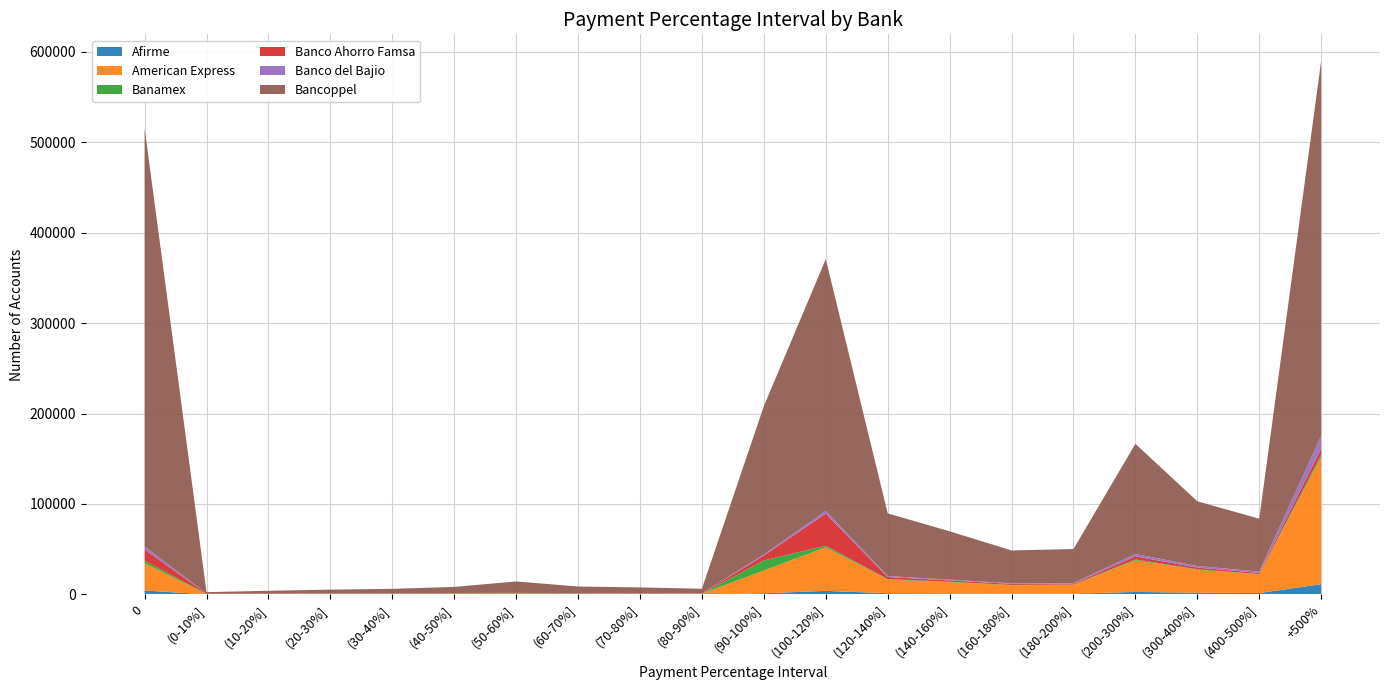

Reading left to right, list all the values displayed in this chart.

Afirme: 0=4349	(0-10%]=32	(10-20%]=27	(20-30%]=43	(30-40%]=54	(40-50%]=95	(50-60%]=181	(60-70%]=101	(70-80%]=79	(80-90%]=96	(90-100%]=1329	(100-120%]=3933	(120-140%]=1349	(140-160%]=1082	(160-180%]=871	(180-200%]=820	(200-300%]=2785	(300-400%]=1947	(400-500%]=1522	+500%=11370
American Express: 0=30172	(0-10%]=295	(10-20%]=453	(20-30%]=729	(30-40%]=605	(40-50%]=924	(50-60%]=904	(60-70%]=615	(70-80%]=577	(80-90%]=611	(90-100%]=25178	(100-120%]=48177	(120-140%]=15138	(140-160%]=12511	(160-180%]=9283	(180-200%]=9801	(200-300%]=34978	(300-400%]=25429	(400-500%]=20688	+500%=140559
Banamex: 0=2888	(0-10%]=138	(10-20%]=139	(20-30%]=54	(30-40%]=46	(40-50%]=85	(50-60%]=228	(60-70%]=58	(70-80%]=49	(80-90%]=73	(90-100%]=11069	(100-120%]=1775	(120-140%]=487	(140-160%]=423	(160-180%]=334	(180-200%]=307	(200-300%]=966	(300-400%]=472	(400-500%]=306	+500%=2642
Banco Ahorro Famsa: 0=12291	(0-10%]=326	(10-20%]=346	(20-30%]=353	(30-40%]=403	(40-50%]=424	(50-60%]=332	(60-70%]=292	(70-80%]=218	(80-90%]=202	(90-100%]=5442	(100-120%]=35491	(120-140%]=2303	(140-160%]=1507	(160-180%]=1201	(180-200%]=1055	(200-300%]=3369	(300-400%]=1843	(400-500%]=1312	+500%=6711
Banco del Bajio: 0=3395	(0-10%]=15	(10-20%]=14	(20-30%]=33	(30-40%]=36	(40-50%]=45	(50-60%]=58	(60-70%]=51	(70-80%]=47	(80-90%]=52	(90-100%]=1192	(100-120%]=2968	(120-140%]=1048	(140-160%]=793	(160-180%]=699	(180-200%]=609	(200-300%]=2591	(300-400%]=1771	(400-500%]=1413	+500%=13985
Bancoppel: 0=462340	(0-10%]=1753	(10-20%]=3044	(20-30%]=4090	(30-40%]=5048	(40-50%]=6732	(50-60%]=12666	(60-70%]=7646	(70-80%]=6796	(80-90%]=5241	(90-100%]=163999	(100-120%]=278471	(120-140%]=69312	(140-160%]=53478	(160-180%]=36256	(180-200%]=37590	(200-300%]=121874	(300-400%]=71546	(400-500%]=58488	+500%=414600